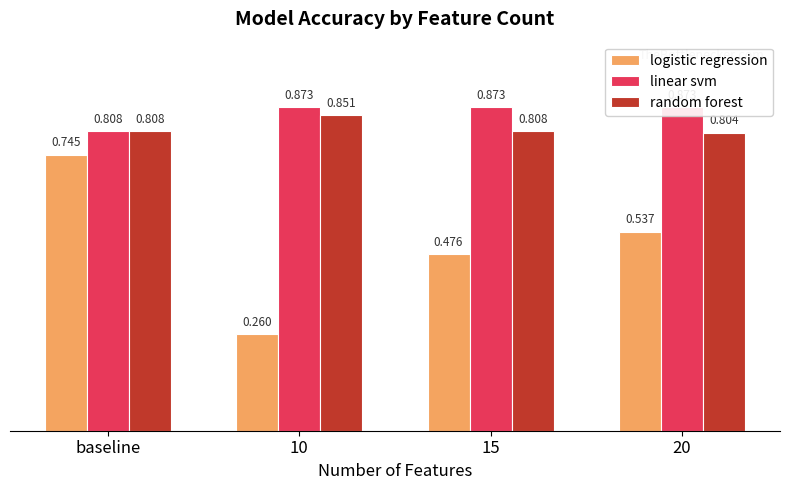

What is the sum of all linear svm values?

3.4